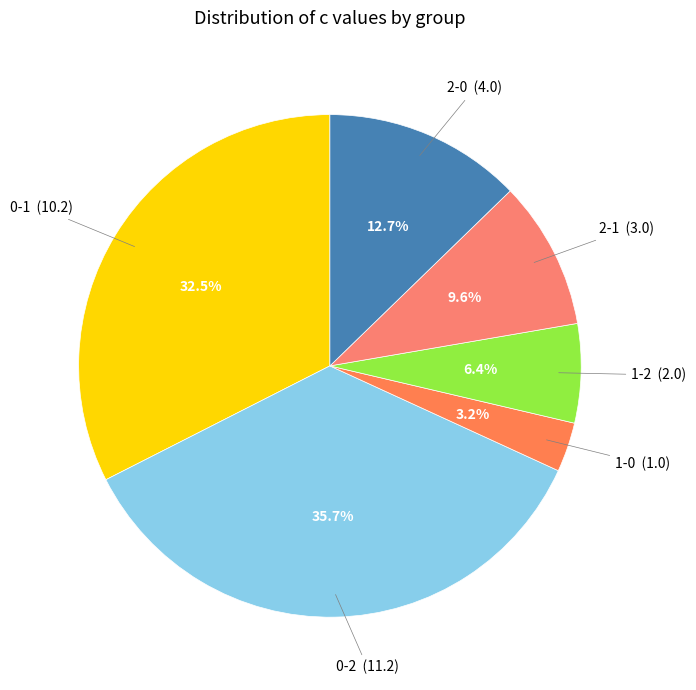

Which category has the smallest portion of the pie?

1-0